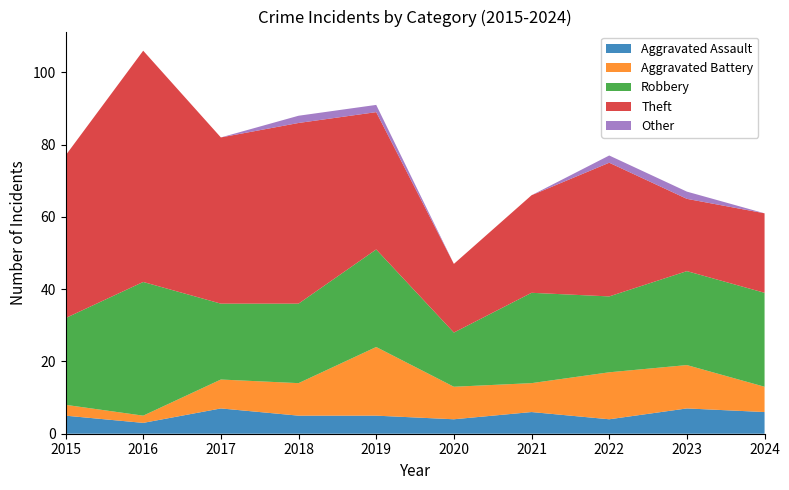

Reading left to right, list all the values displayed in this chart.

Aggravated Assault: 5	3	7	5	5	4	6	4	7	6
Aggravated Battery: 3	2	8	9	19	9	8	13	12	7
Robbery: 24	37	21	22	27	15	25	21	26	26
Theft: 45	64	46	50	38	19	27	37	20	22
Other: 0	0	0	2	2	0	0	2	2	0